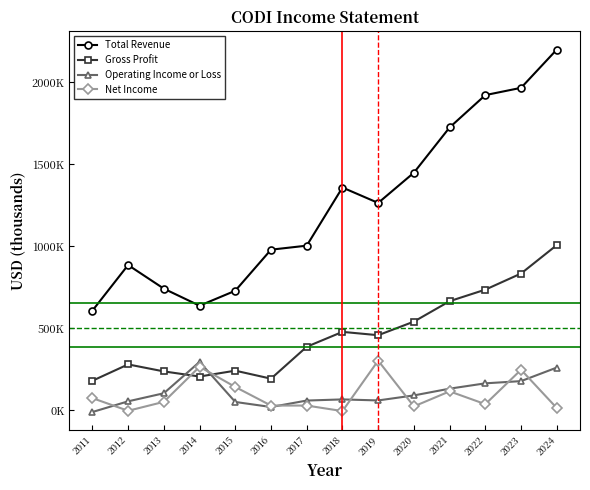

What are all the series names shown in the legend?

Total Revenue, Gross Profit, Operating Income or Loss, Net Income